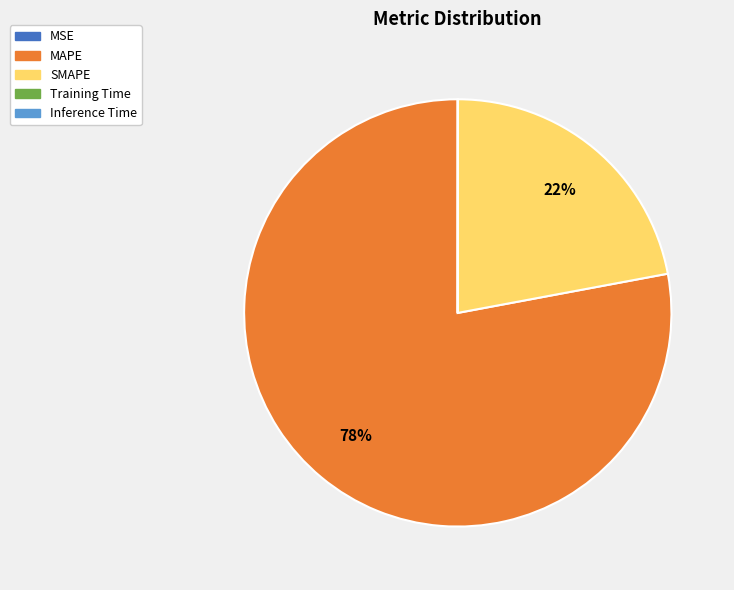

To the nearest percent, what is the average slice percentage?

20%